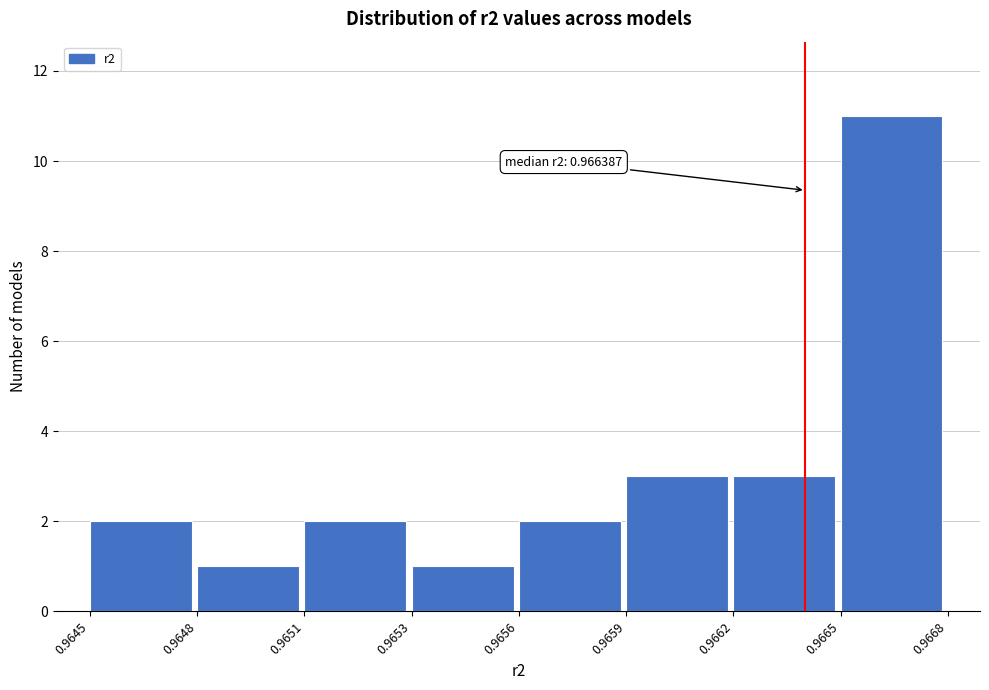

Reading left to right, extract all data points from this chart.

0.9645=2	0.9648=1	0.9651=2	0.9653=1	0.9656=2	0.9659=3	0.9662=3	0.9665=11